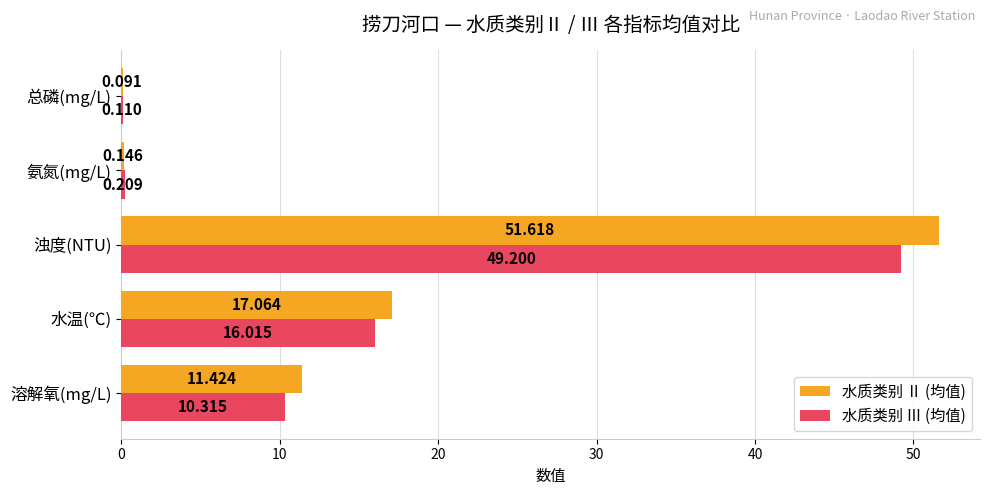

What is the average value of the 水质类别 Ⅱ (均值) series?

16.1